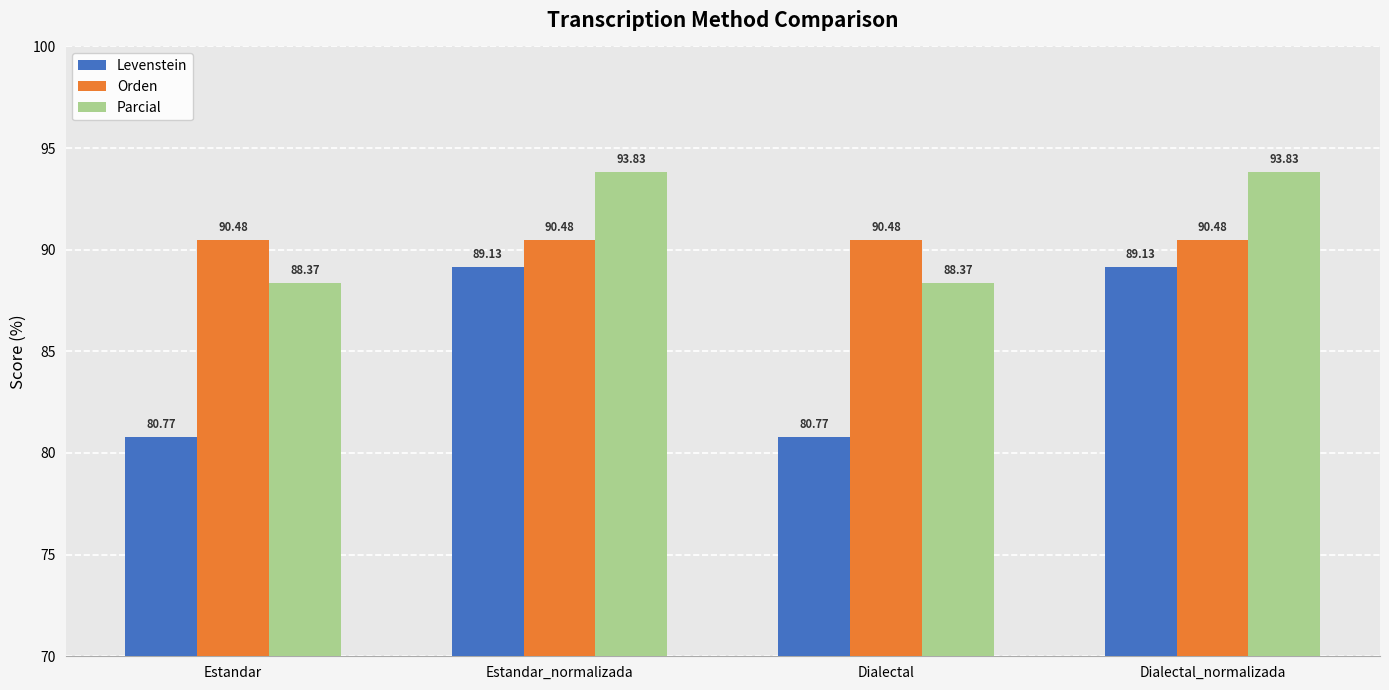

Where does the Parcial series first go above 93?

Estandar_normalizada